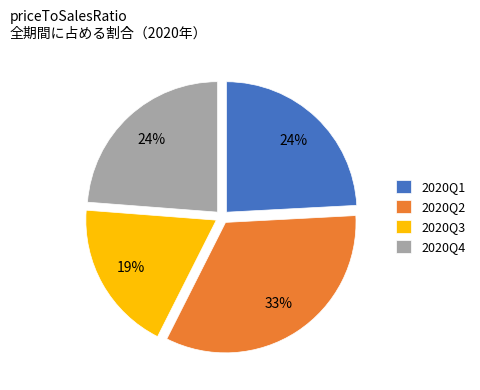

Which category has the smallest portion of the pie?

2020Q3